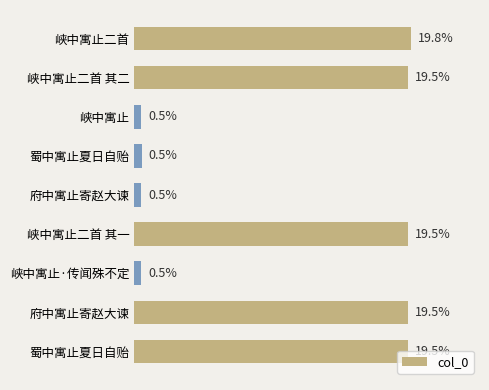

How many bars are there in total?

9